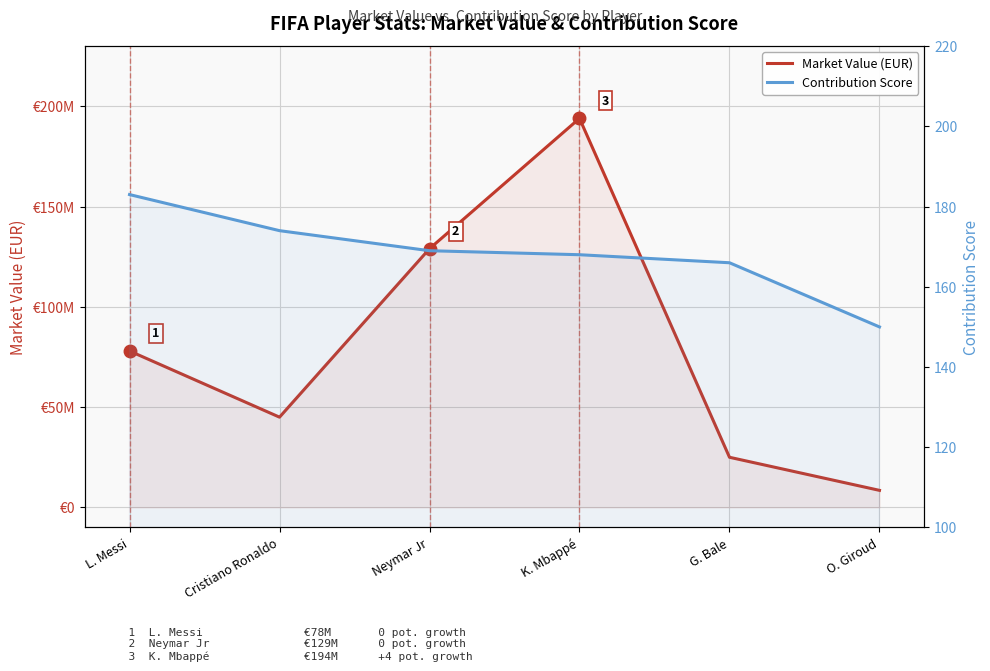

What are all the series names shown in the legend?

Market Value (EUR), Contribution Score